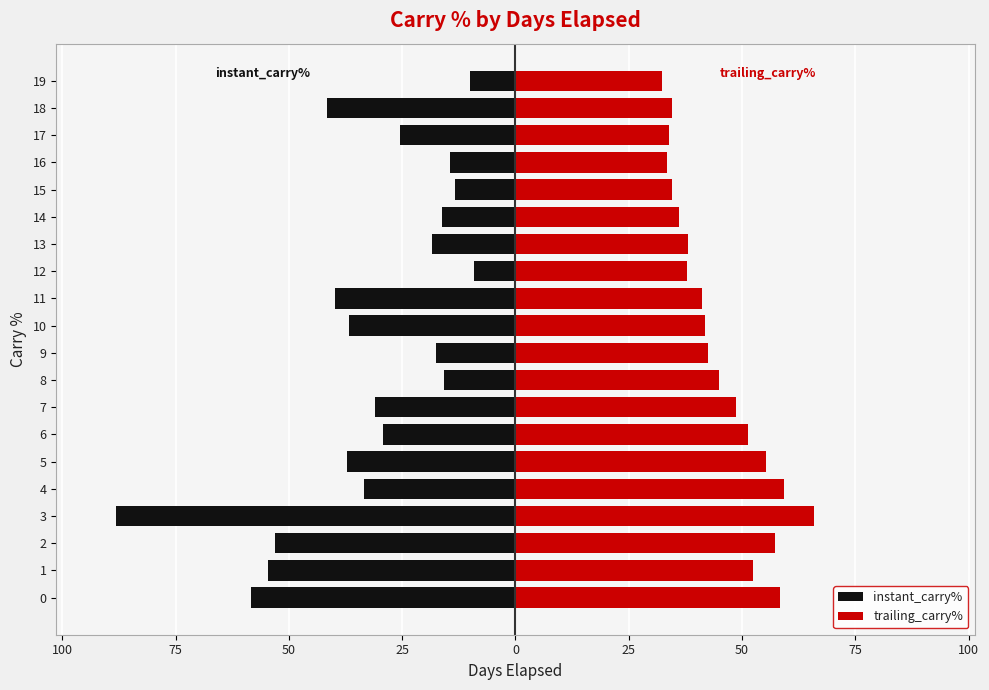

What is the average value of the instant_carry% series?

-32.2